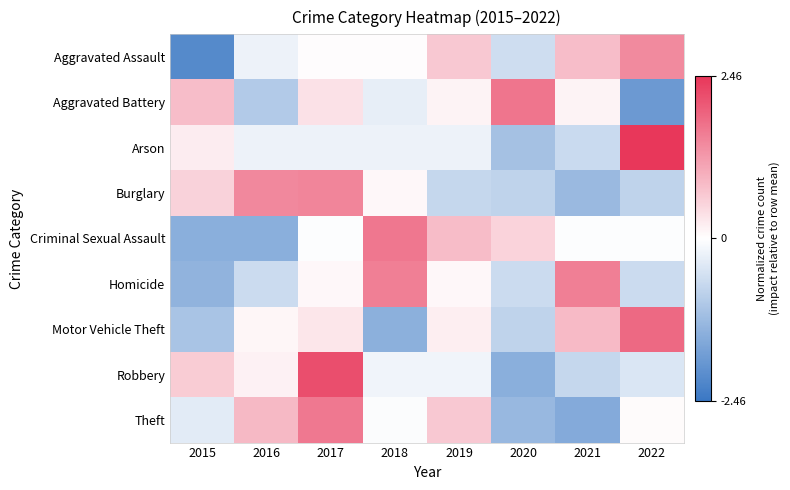

At 2019, list the series in order from largest to smallest.

Criminal Sexual Assault, Aggravated Assault, Theft, Motor Vehicle Theft, Aggravated Battery, Homicide, Robbery, Arson, Burglary